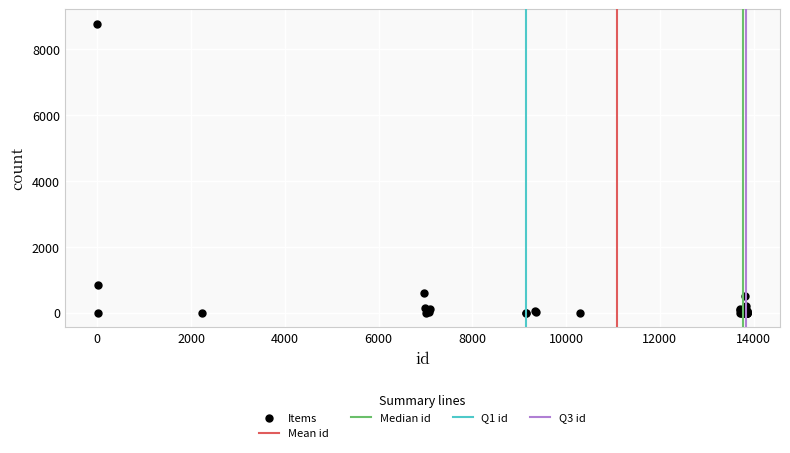

What Y value in the scatter plot is closest to 4387?

850